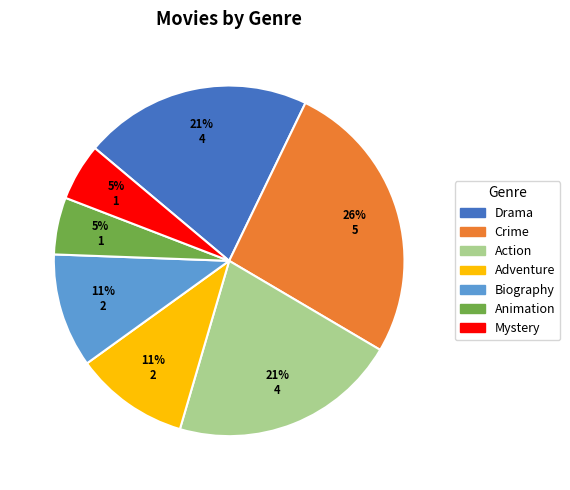

Does any single category account for the majority?

No